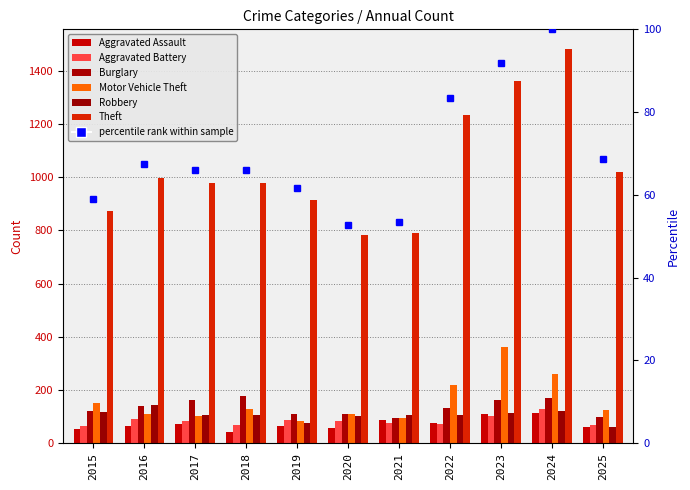

What is the highest value of the Motor Vehicle Theft series?

363